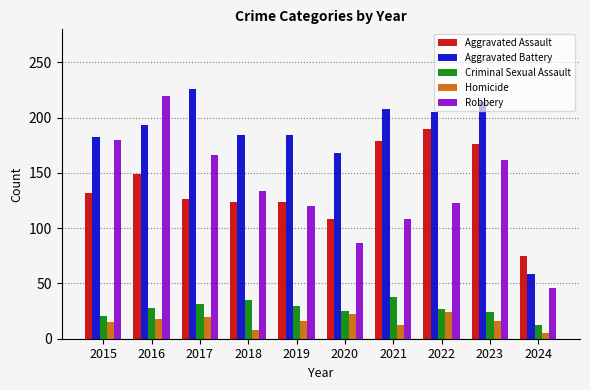

Where does the Robbery series first go above 134?

2015